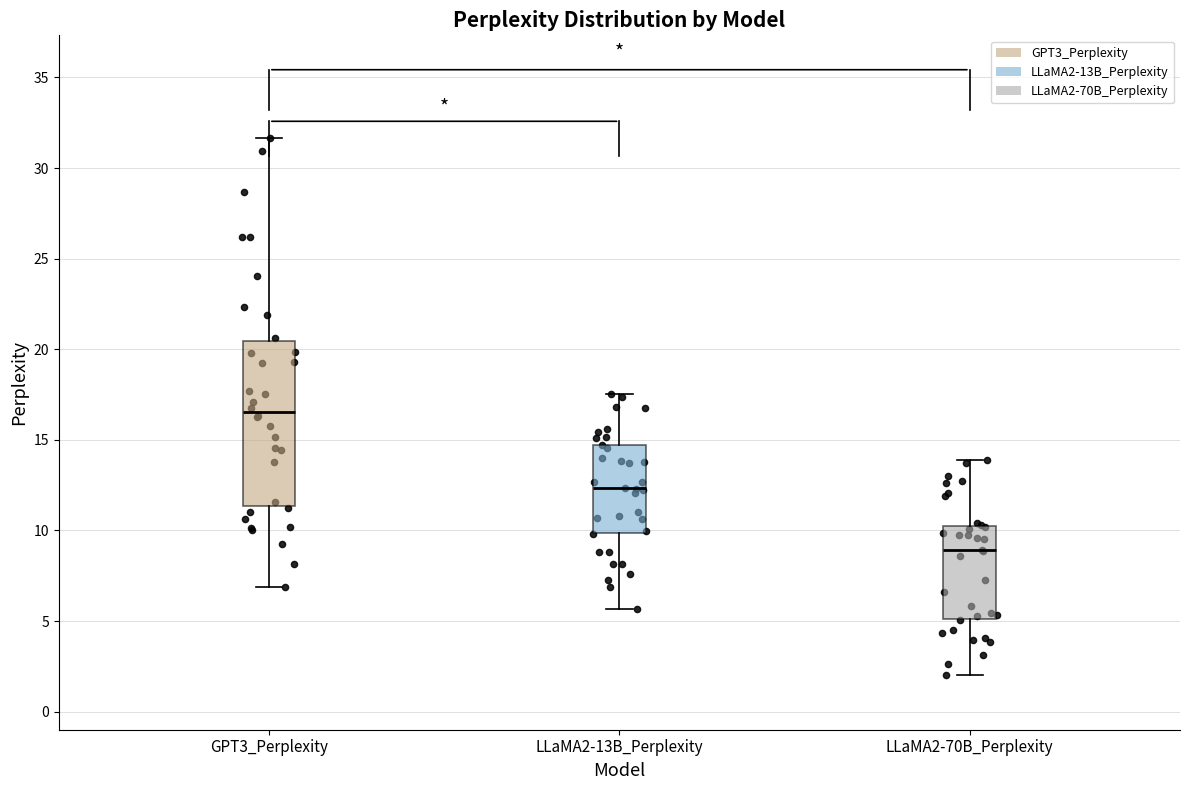

Reading left to right, read every box against the y-axis: the position of its median line, the range the box covers, and the ends of its whiskers. The values are not printed on the chart, so give them approximately, as read against the axis.

GPT3_Perplexity: median 16.5, box 11.5 to 20.5, whiskers 7.0 to 31.5
LLaMA2-13B_Perplexity: median 12.5, box 10.0 to 14.5, whiskers 5.5 to 17.5
LLaMA2-70B_Perplexity: median 9.0, box 5.0 to 10.5, whiskers 2.0 to 14.0